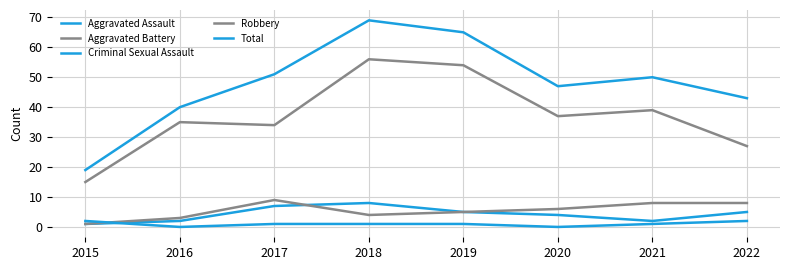

How many lines are shown in the chart?

5